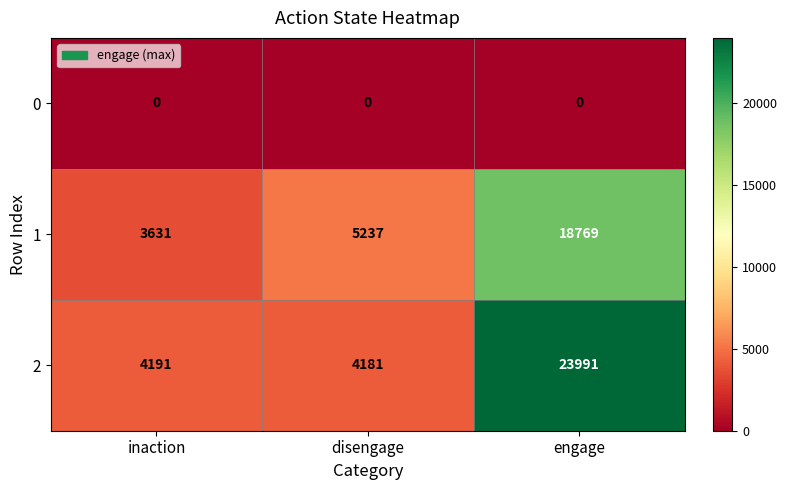

Count the number of categories in the chart.

3